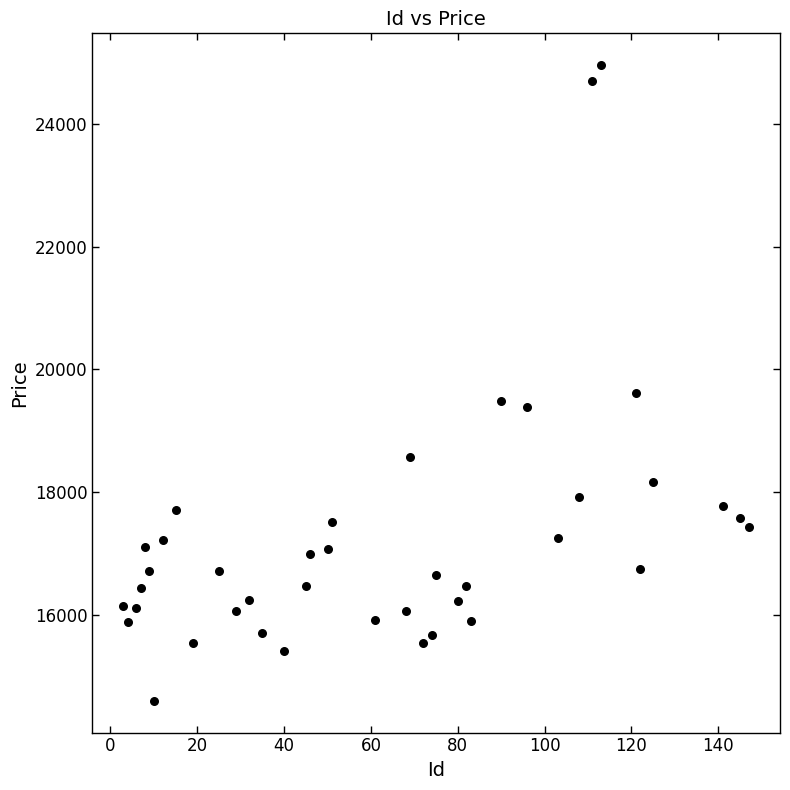

What Y value in the scatter plot is closest to 19777?

19611.9